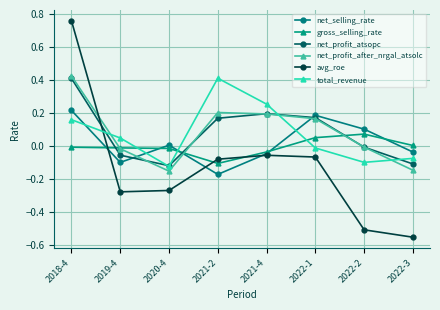

True or false: net_profit_after_nrgal_atsolc has a value of 0.7 at 2018-4.

False